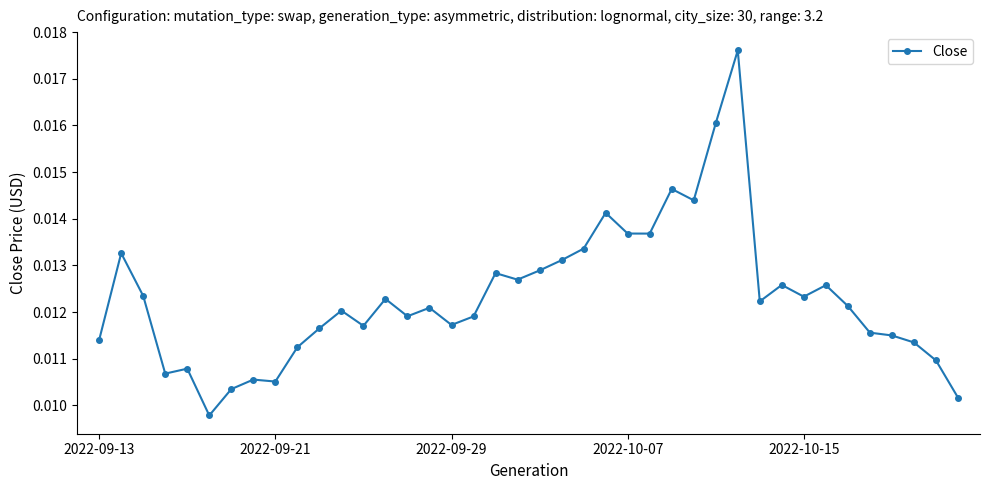

Count the values in the range 0 to 1.

40